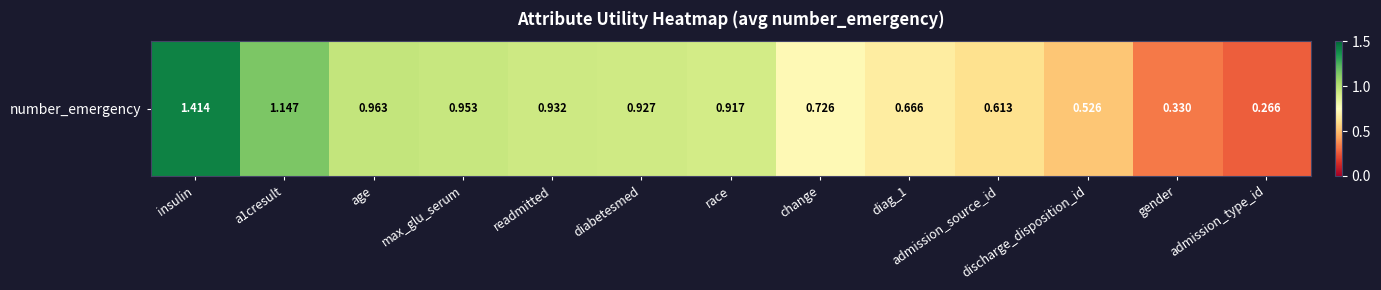

The value at change is 0.2. True or false?

False